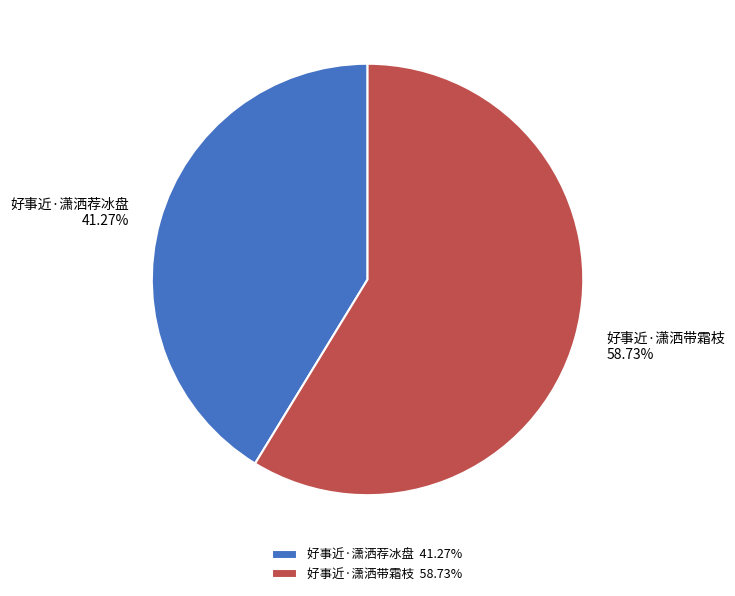

Does 好事近·潇洒荐冰盘 account for over 50% of the chart?

No